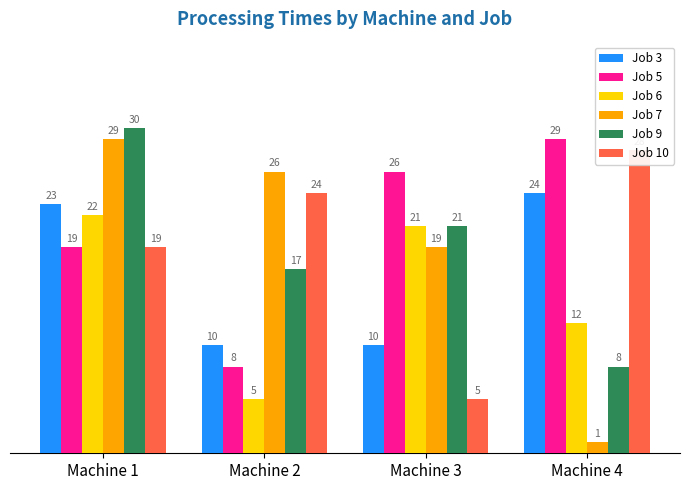

At which category is the sum across all series the highest?

Machine 1